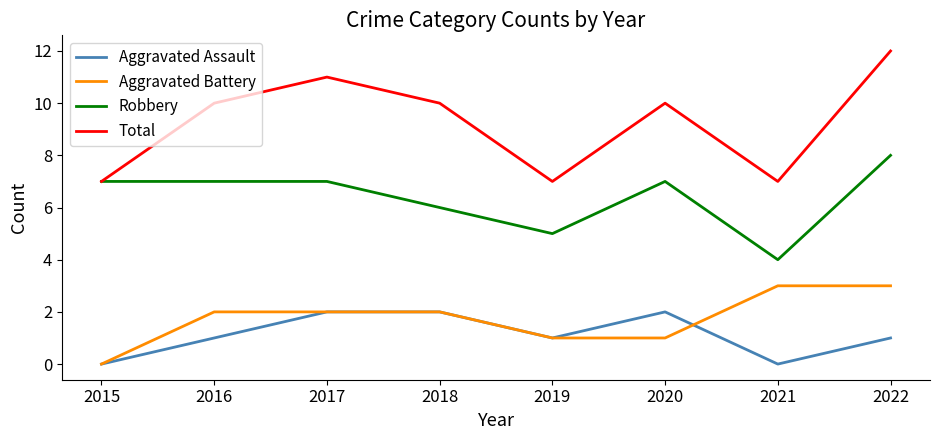

Between 2015 and 2017, which series saw the biggest shift?

Total